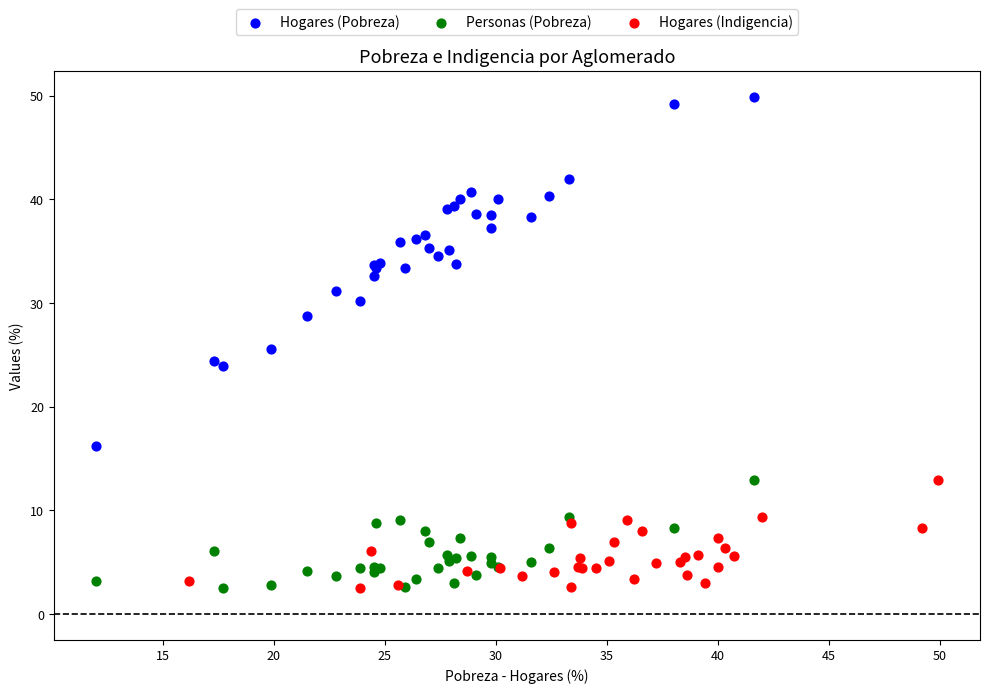

Which series has the widest spread of Y values?

Hogares (Pobreza)